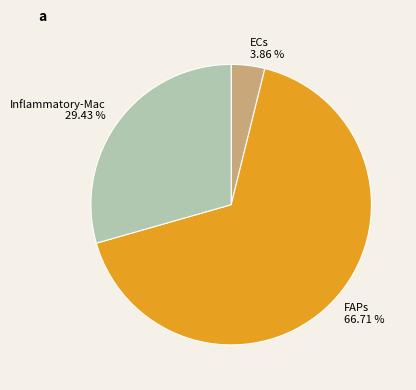

To the nearest percent, what is the average slice percentage?

33%